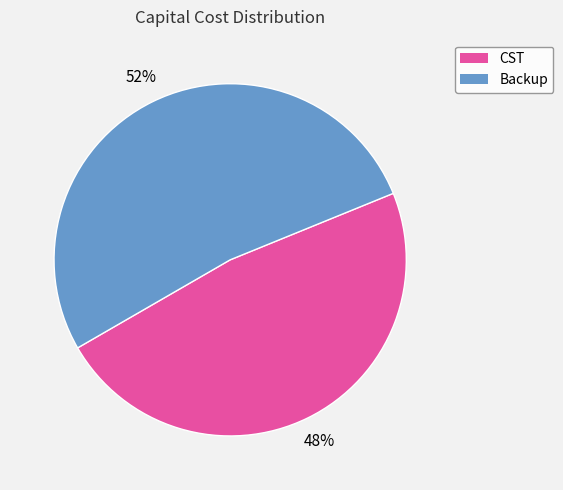

To the nearest percent, what is the difference between the Backup and CST slice percentages?

4%